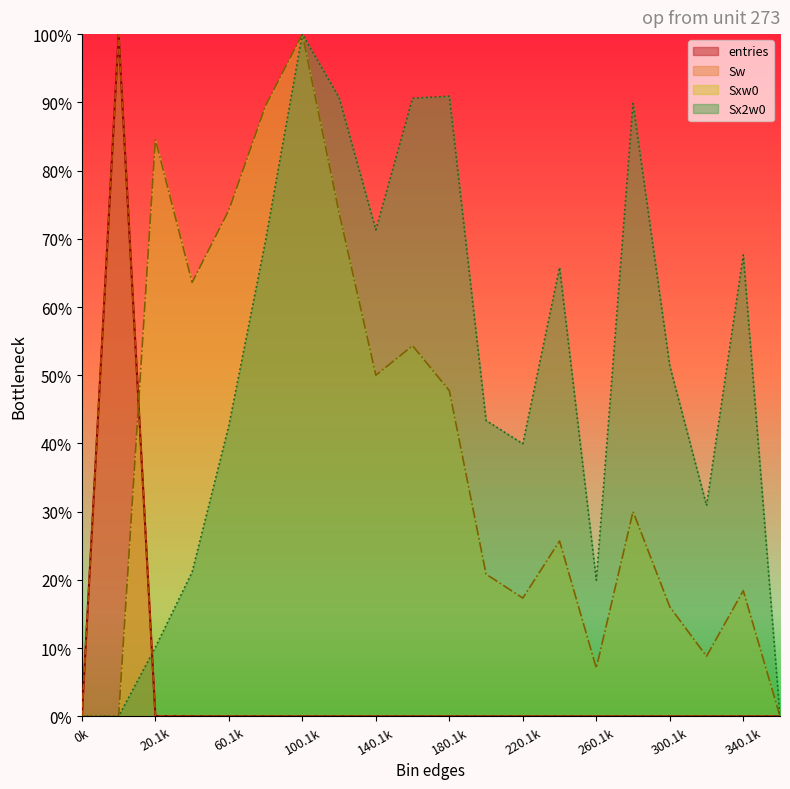

What is the difference between the highest and lowest values at 80.1?

89.5